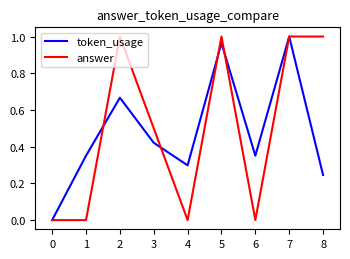

What is the sum of the token_usage values at 3 and 2?

1.1